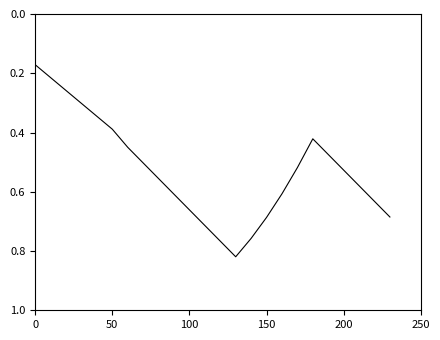

The value at 200 is 0.3. True or false?

False